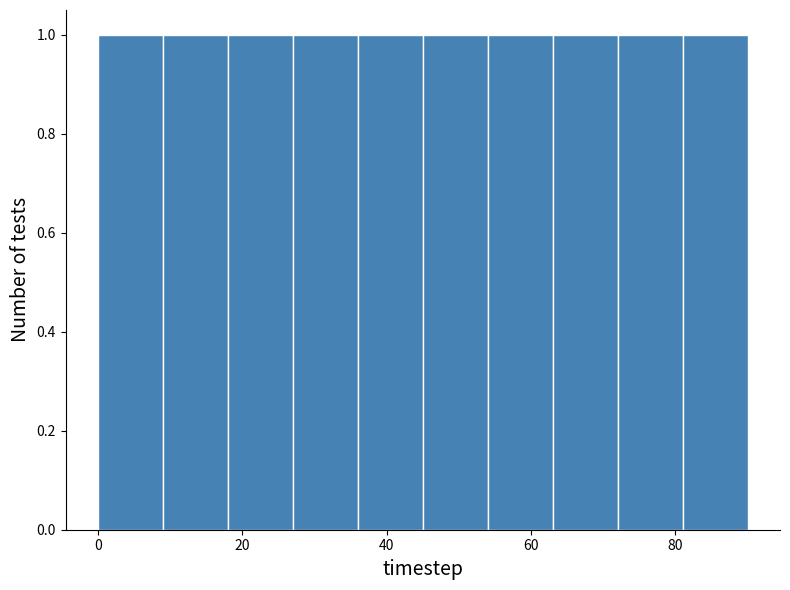

Reading left to right, list every bar in this chart as the range it spans on the x-axis followed by its height. Neither the bar edges nor the heights are printed on the chart, so give them approximately, as read against the axes.

0 to 9: 1
9 to 18: 1
18 to 27: 1
27 to 36: 1
36 to 45: 1
45 to 54: 1
54 to 63: 1
63 to 72: 1
72 to 81: 1
81 to 90: 1